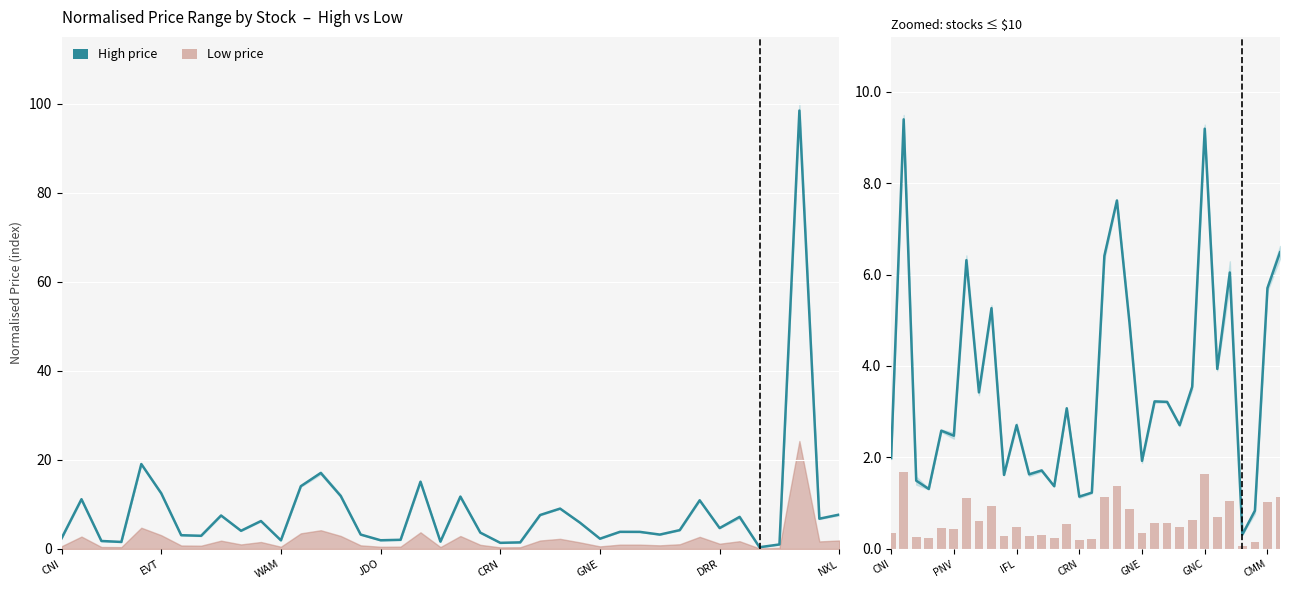

What is the lowest value of the High price series?

0.3